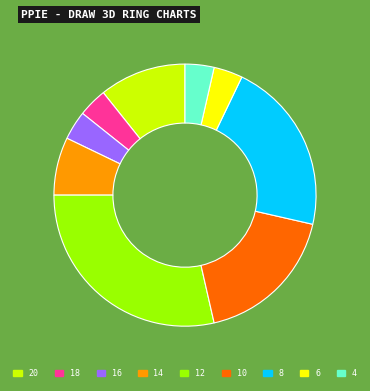

How many slices are in this pie chart?

9